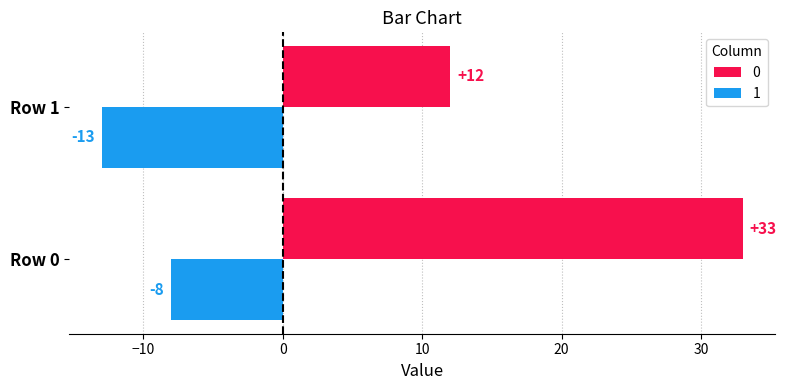

List the series in order of their peak value, lowest first.

1, 0